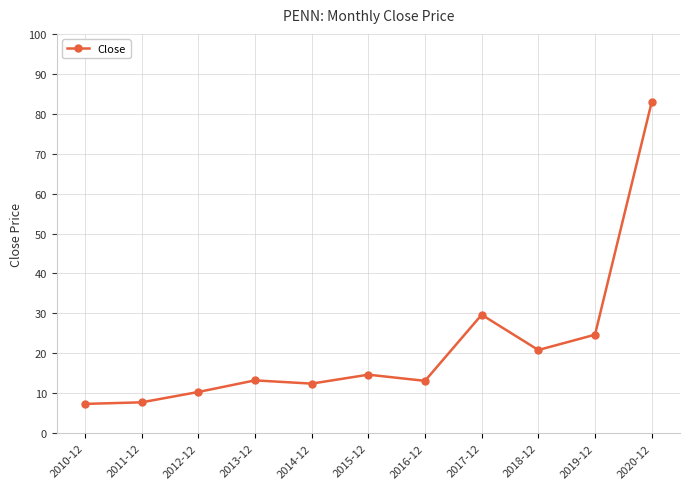

What is the label of the 3rd point from the left?

2012-12